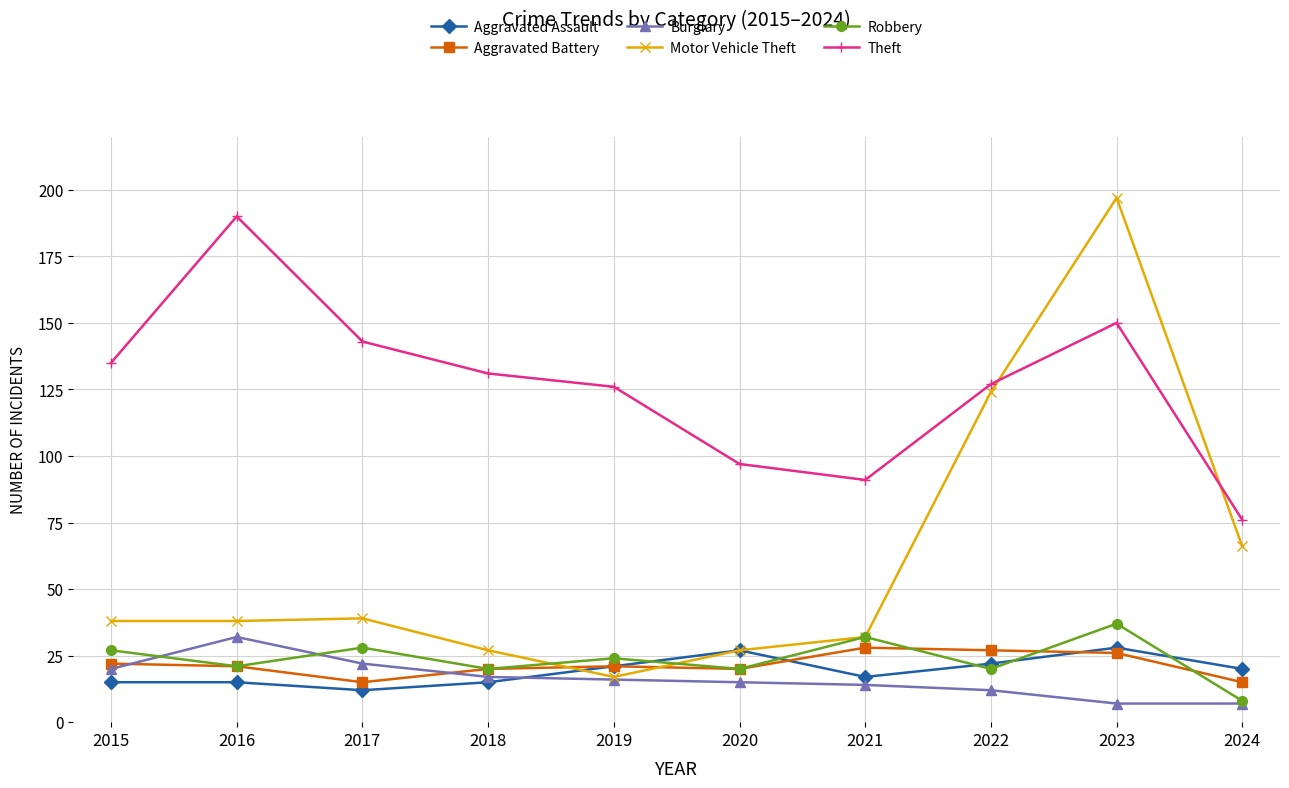

What is the value of the Aggravated Battery point at the 4th from the left?

20